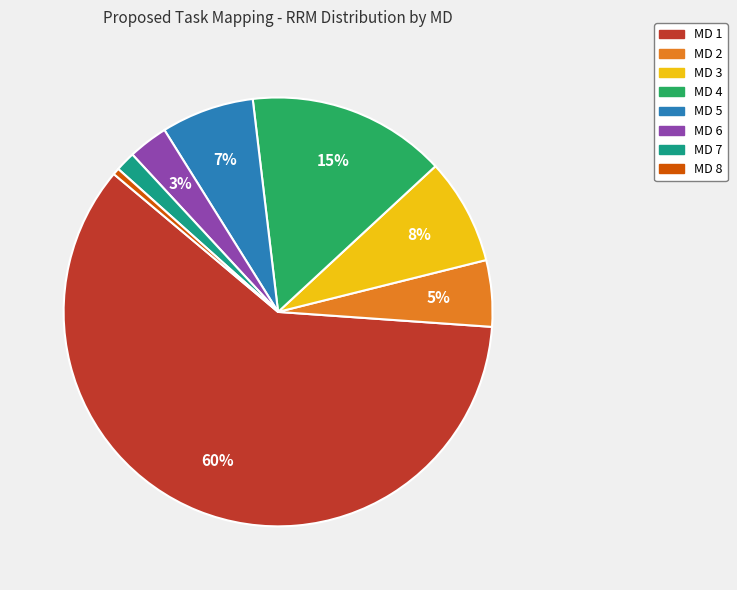

What is the majority slice?

MD 1